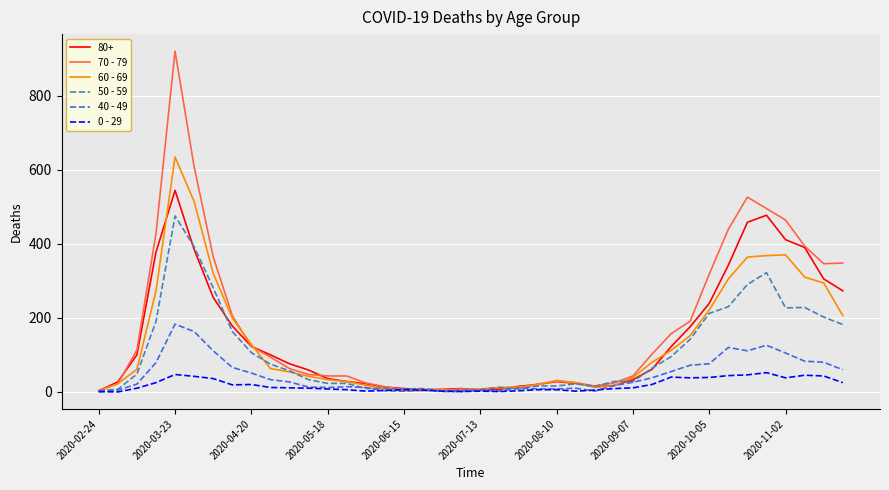

List the series in order of their peak value, highest first.

70 - 79, 60 - 69, 80+, 50 - 59, 40 - 49, 0 - 29